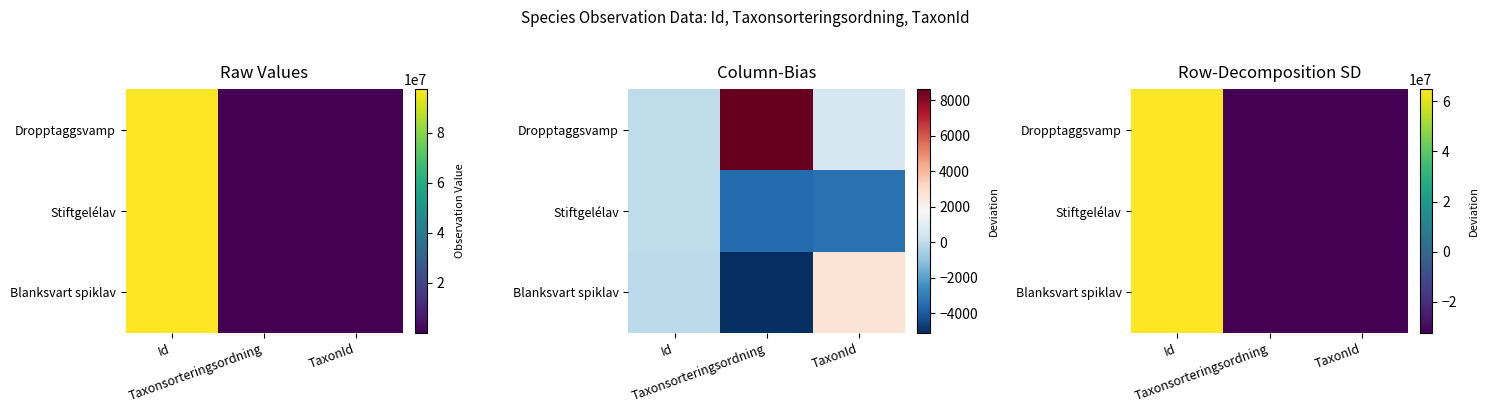

Which series has the largest range (max minus min)?

Stiftgelélav